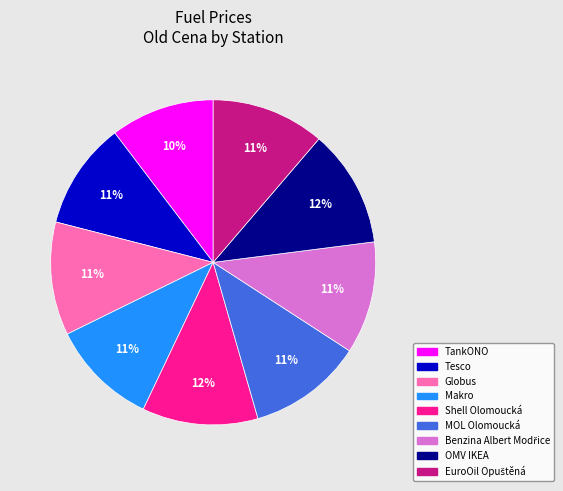

Is it true that OMV IKEA is 12% of the pie?

True